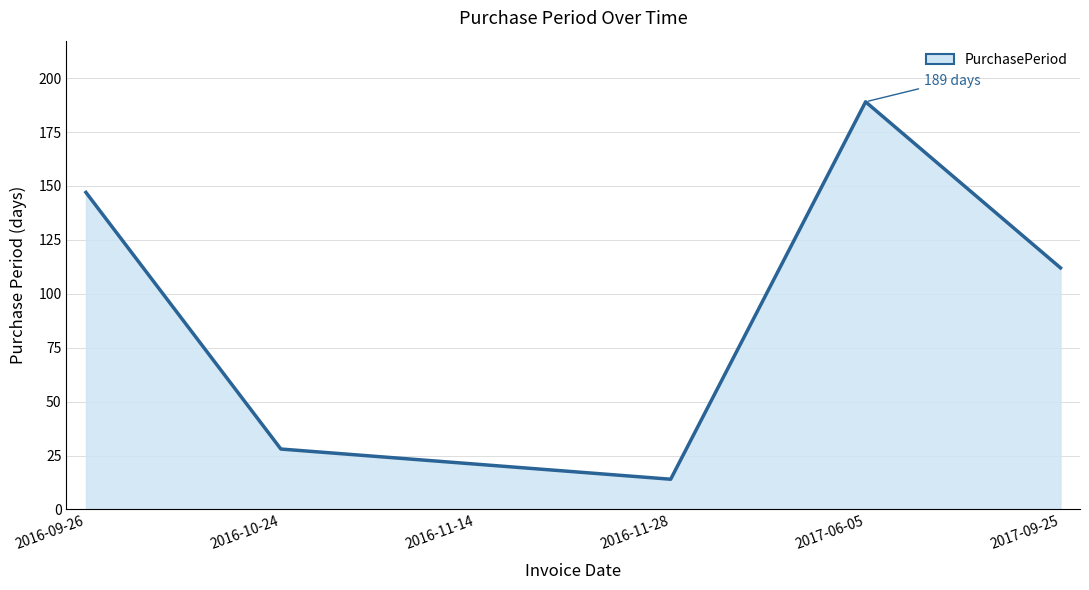

True or false: the data shows 14 at 2016-11-28.

True